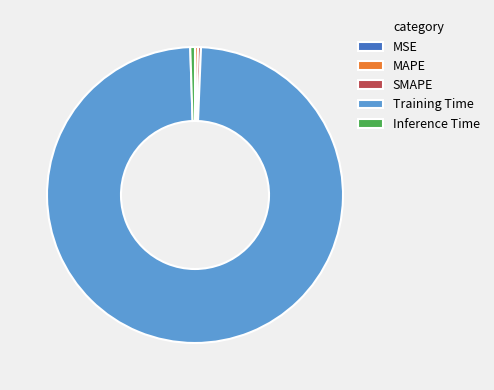

Which has a higher value, Training Time or MAPE?

Training Time